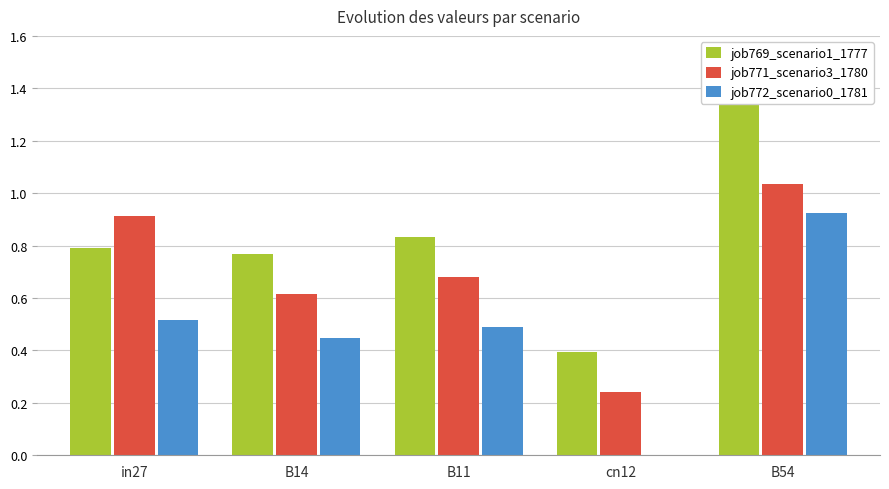

What is the approximate value of job772_scenario0_1781 at B54?

0.9